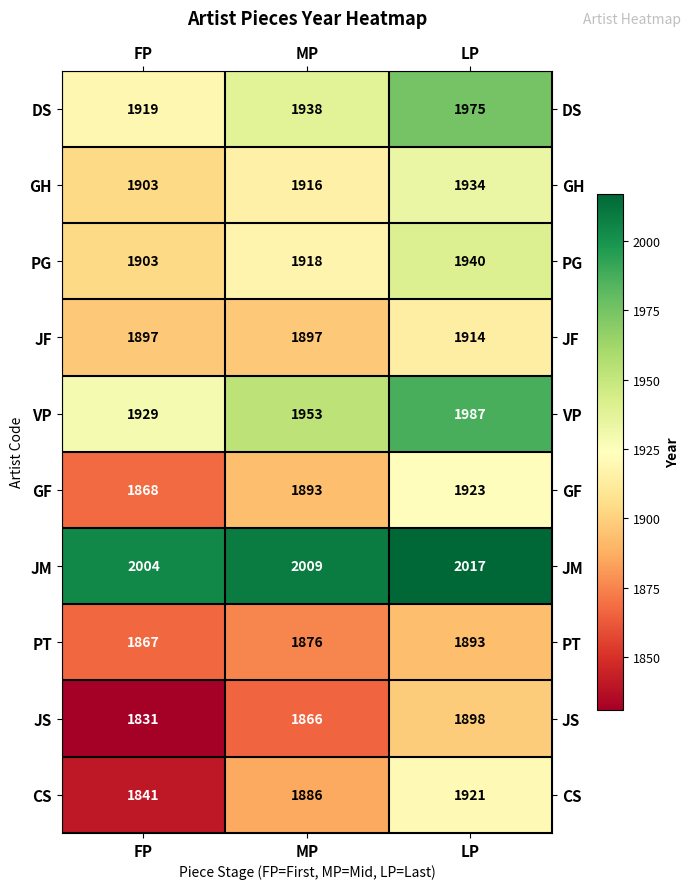

Which category has the lowest value across all series?

FP